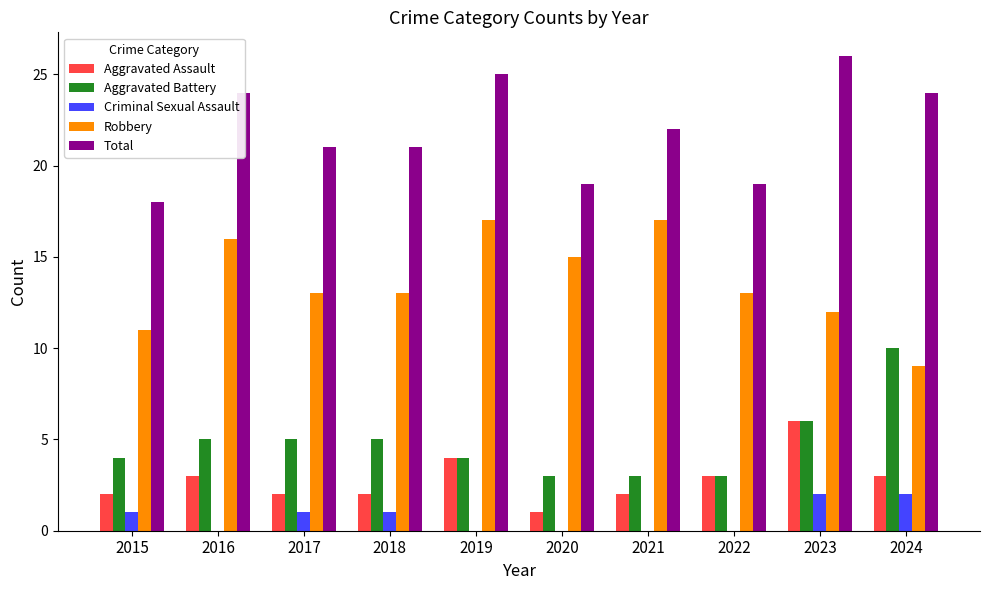

Which series changed the most between 2021 and 2022?

Robbery